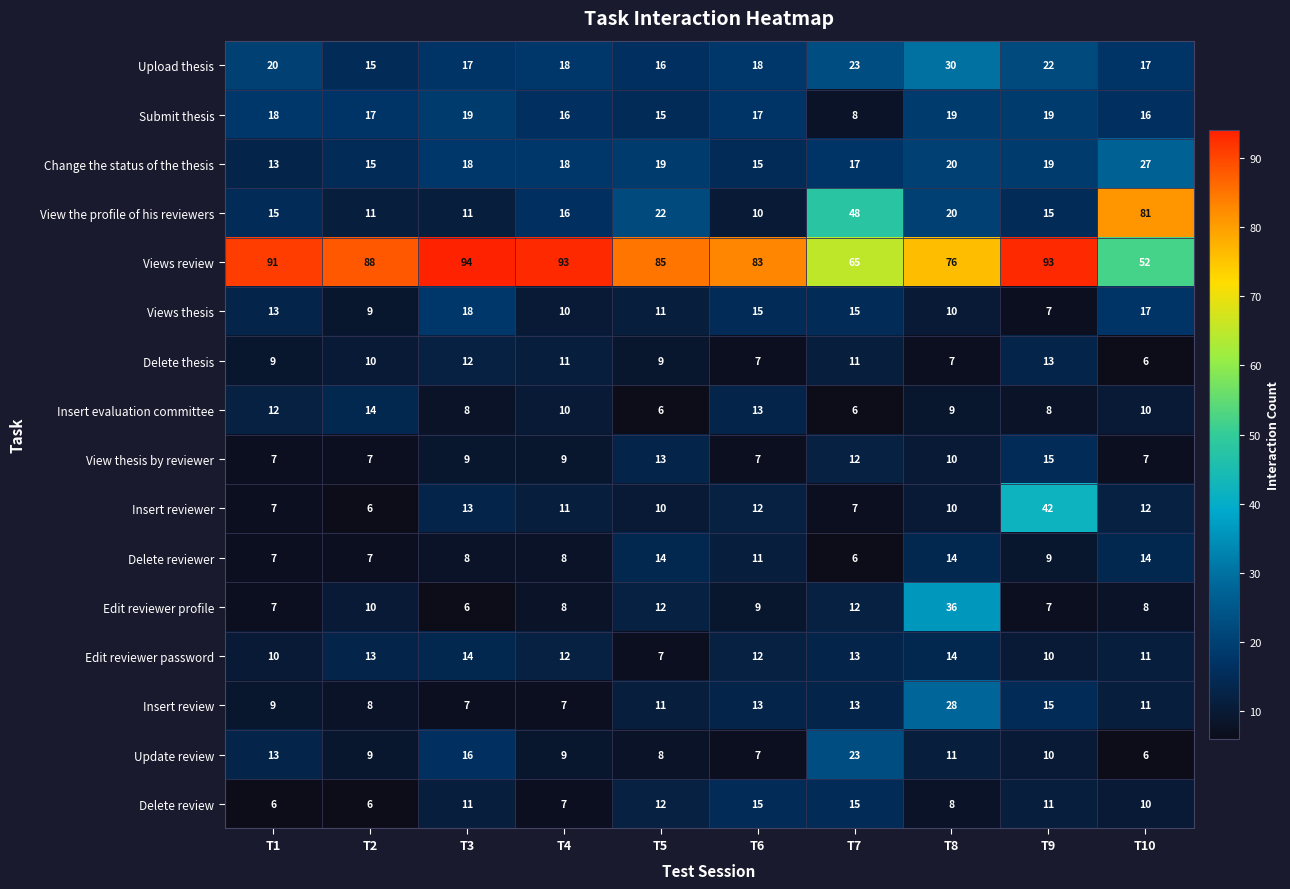

At how many categories does at least one series exceed 12?

10